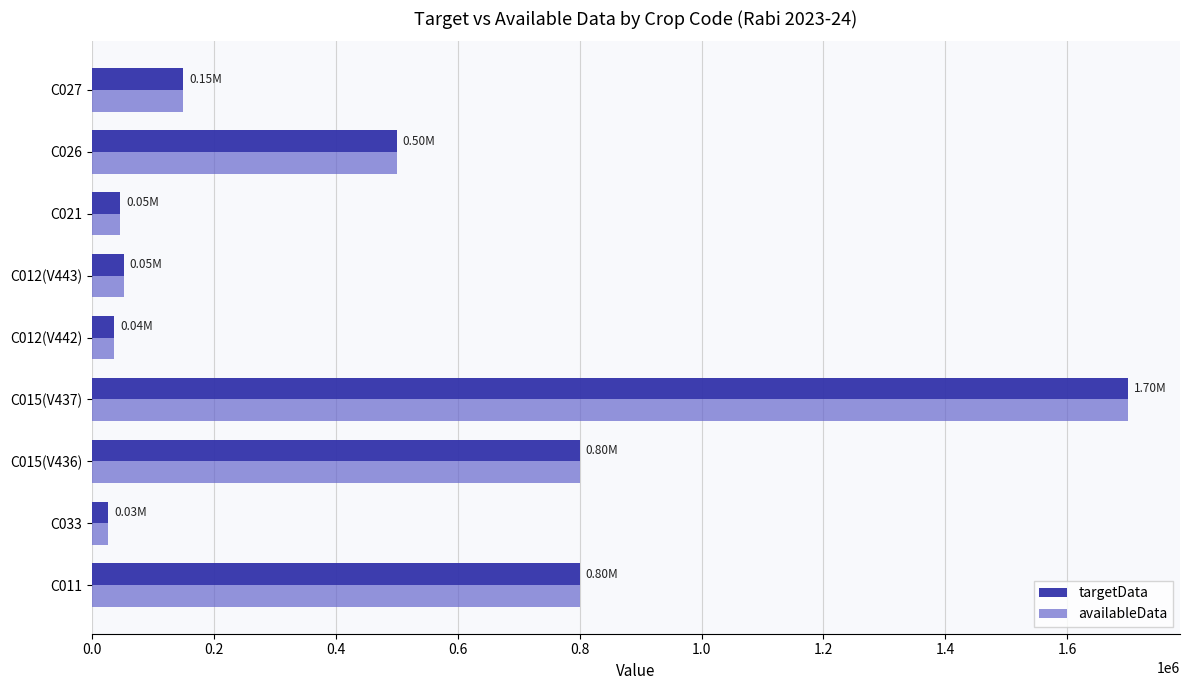

At which category is the sum across all series the highest?

C015(V437)